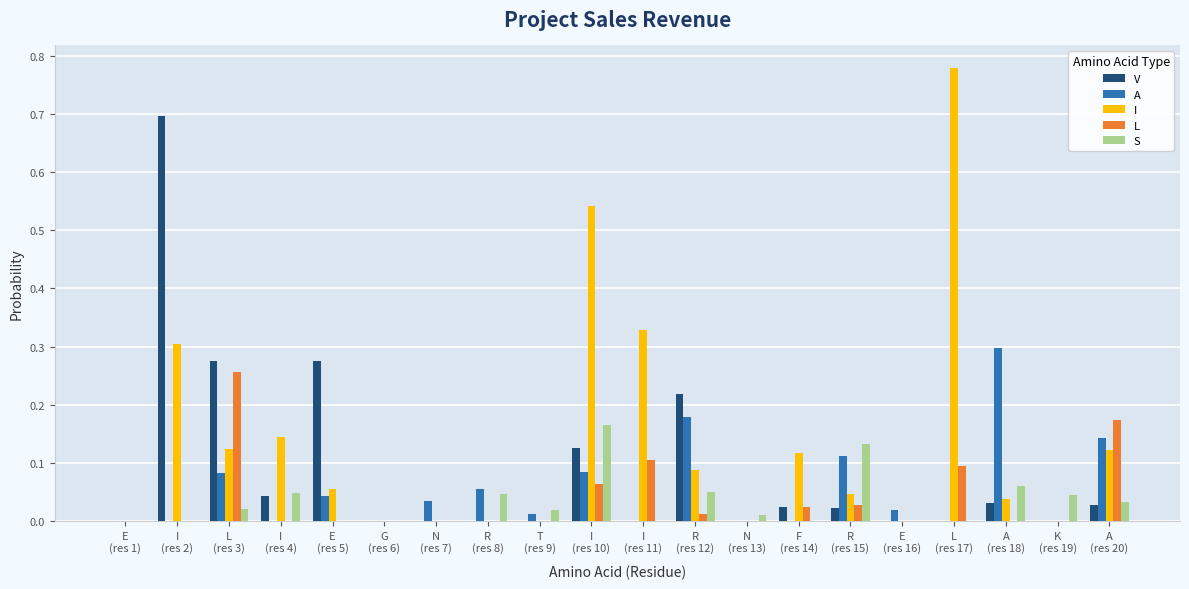

Which series has the largest total across all categories?

I